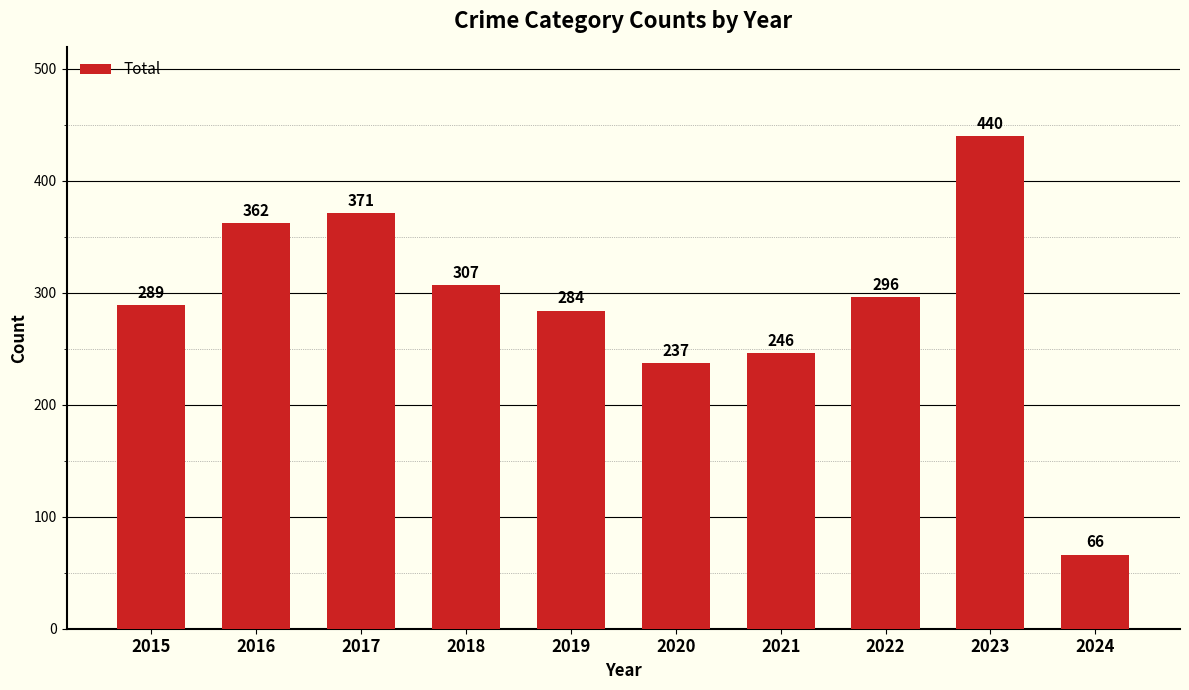

How many bars are there in total?

10